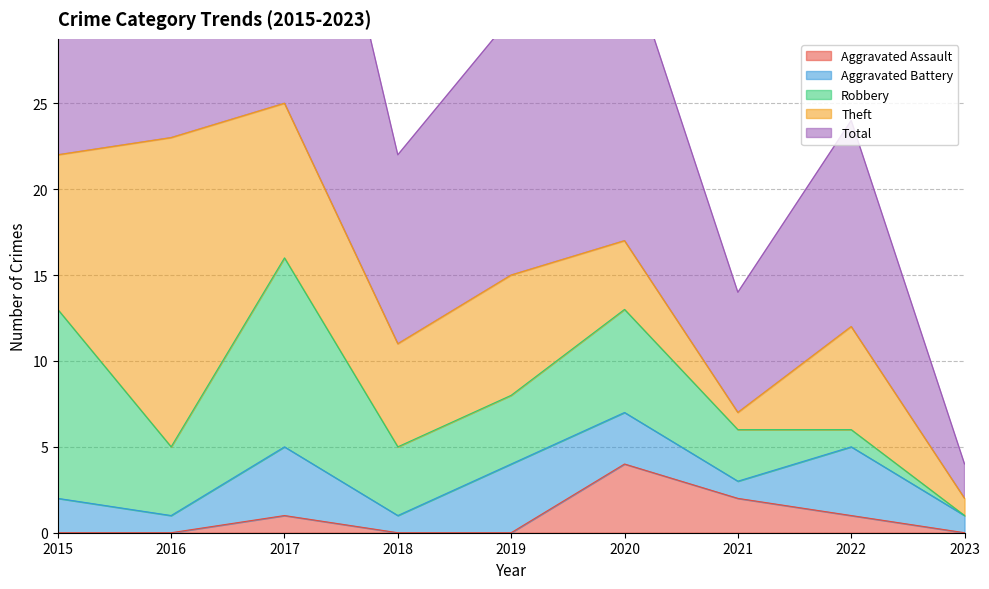

How many lines are shown in the chart?

5